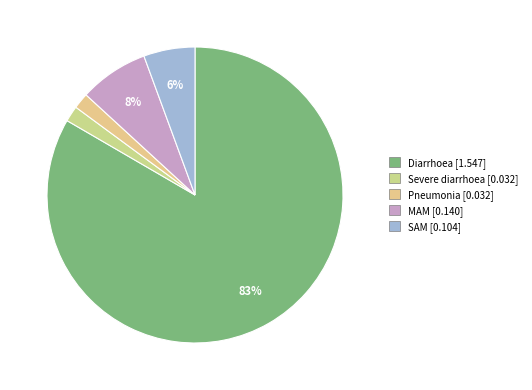

Count the number of slices in the pie.

5